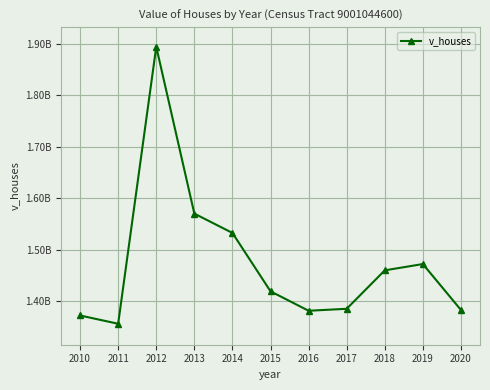

List the labels in order of value, largest first.

2012, 2013, 2014, 2019, 2018, 2015, 2017, 2020, 2016, 2010, 2011